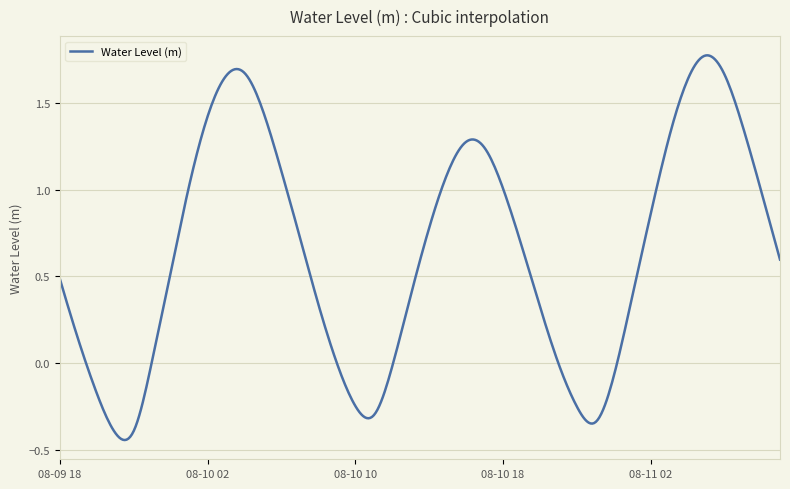

How many lines are shown in the chart?

1